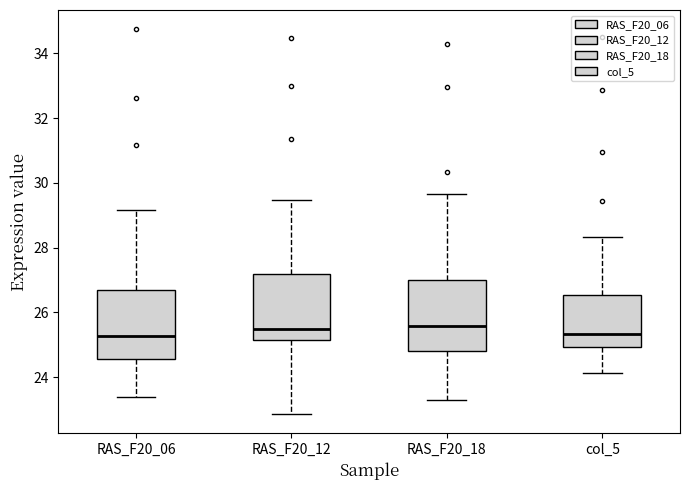

Where is the lower edge of the box for RAS_F20_18 on the y-axis? The values are not printed on the chart, so give them approximately, as read against the axis.

24.8